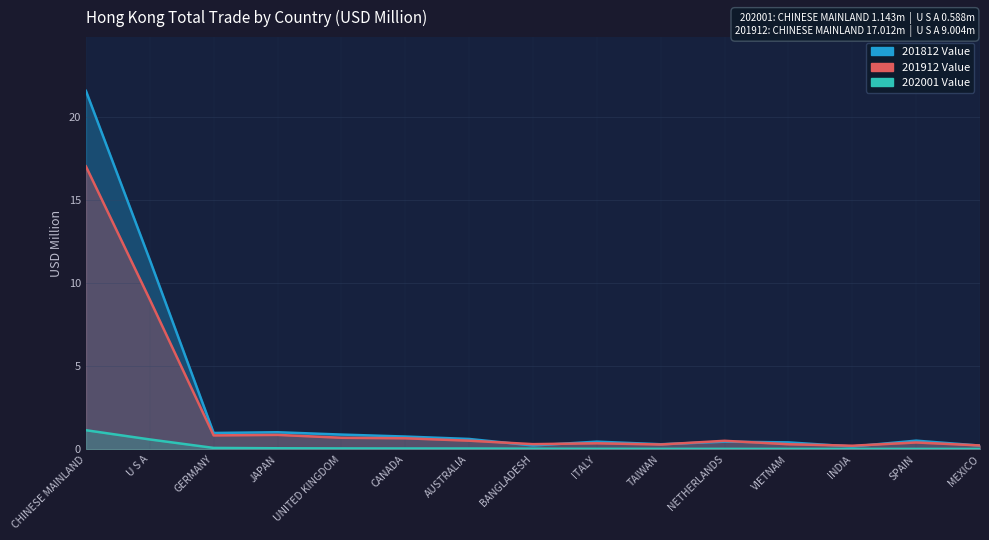

Reading left to right, list all the values displayed in this chart.

201812 Value: CHINESE MAINLAND=21.6	U S A=11.4	GERMANY=1.0	JAPAN=1.0	UNITED KINGDOM=0.9	CANADA=0.8	AUSTRALIA=0.6	BANGLADESH=0.2	ITALY=0.5	TAIWAN=0.3	NETHERLANDS=0.5	VIETNAM=0.4	INDIA=0.2	SPAIN=0.5	MEXICO=0.2
201912 Value: CHINESE MAINLAND=17.0	U S A=9.0	GERMANY=0.8	JAPAN=0.9	UNITED KINGDOM=0.7	CANADA=0.7	AUSTRALIA=0.5	BANGLADESH=0.3	ITALY=0.4	TAIWAN=0.3	NETHERLANDS=0.5	VIETNAM=0.3	INDIA=0.2	SPAIN=0.4	MEXICO=0.2
202001 Value: CHINESE MAINLAND=1.1	U S A=0.6	GERMANY=0.1	JAPAN=0.1	UNITED KINGDOM=0.0	CANADA=0.0	AUSTRALIA=0.0	BANGLADESH=0.0	ITALY=0.0	TAIWAN=0.0	NETHERLANDS=0.0	VIETNAM=0.0	INDIA=0.0	SPAIN=0.0	MEXICO=0.0